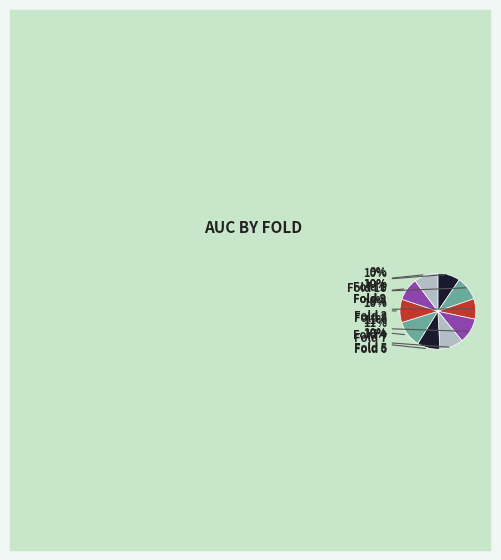

Is there any slice that represents more than half of the pie?

No